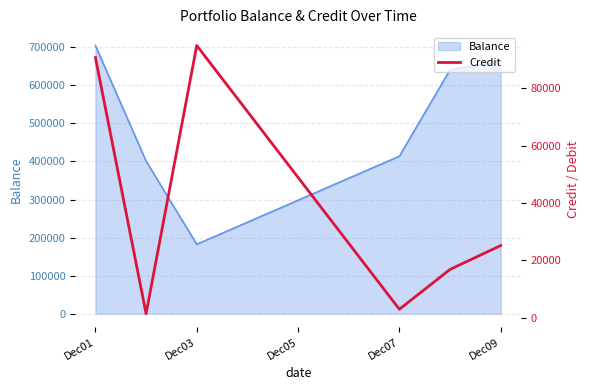

How many lines are shown in the chart?

1